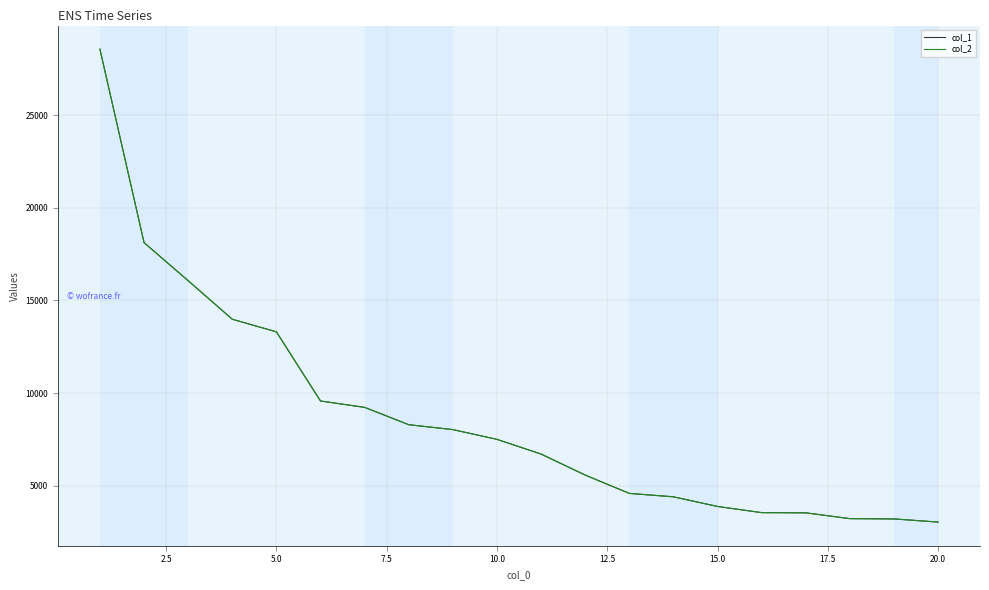

True or false: col_2 and col_1 intersect in this chart.

False